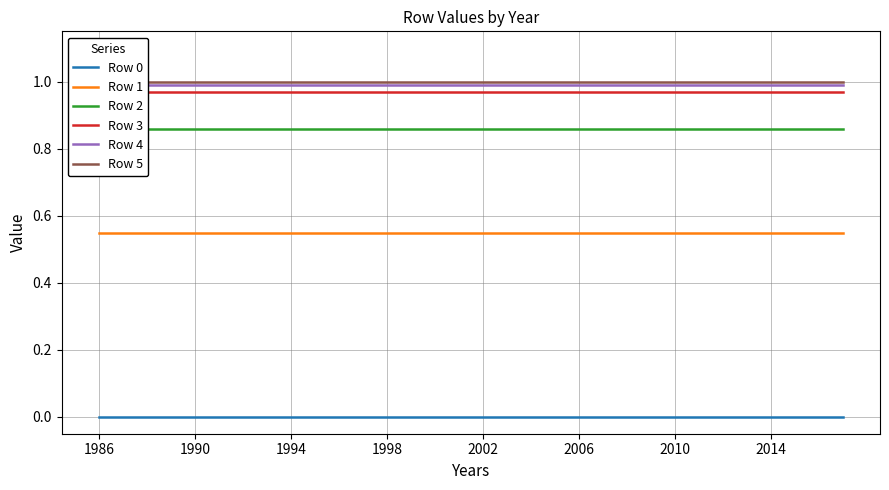

True or false: Row 0 has a value of 0.0 at 2002.

True